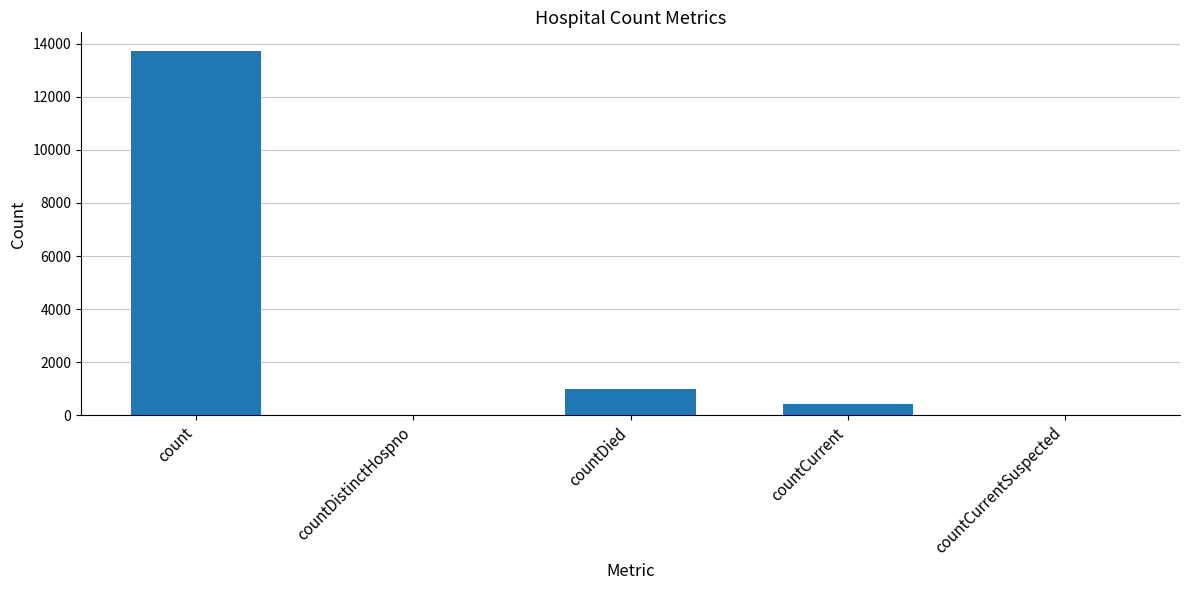

What is the sum of the values at count and countCurrentSuspected?

13739